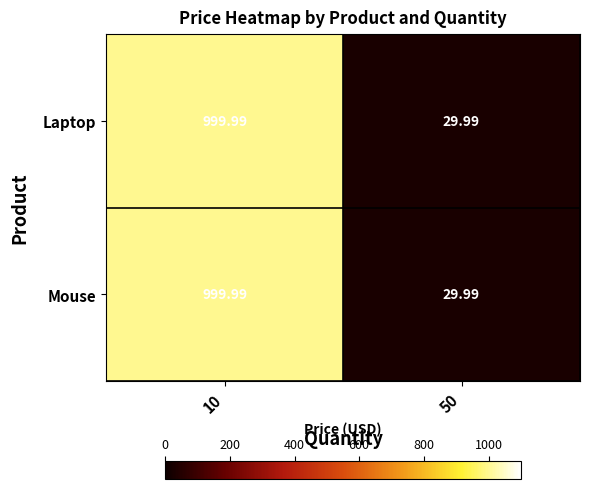

Is the value of Mouse at 10 greater than the value of Laptop at 50?

Yes